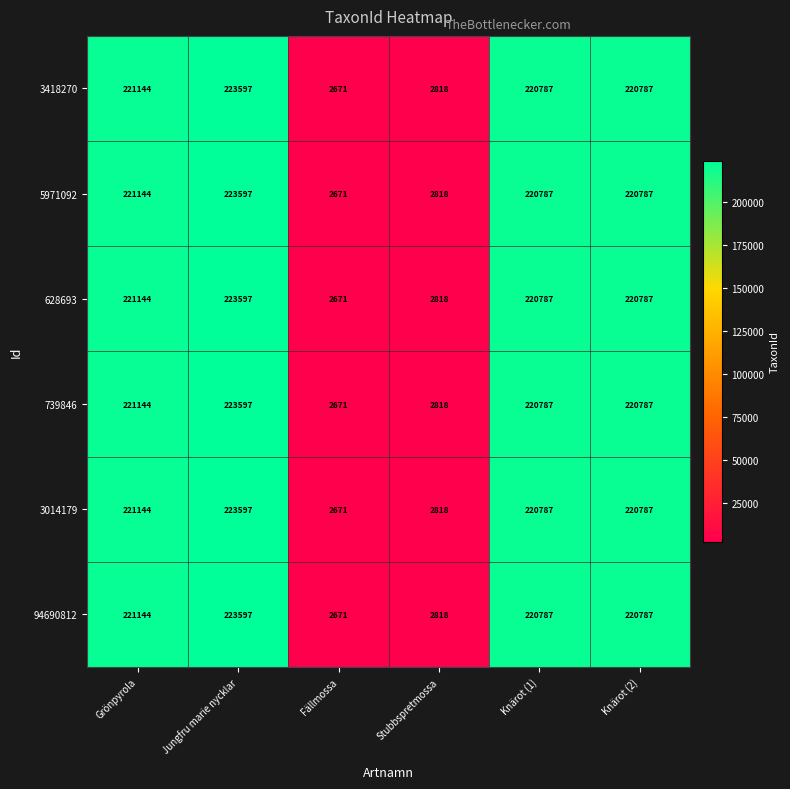

What is the sum of the 94690812 values at Stubbspretmossa and Jungfru marie nycklar?

226415